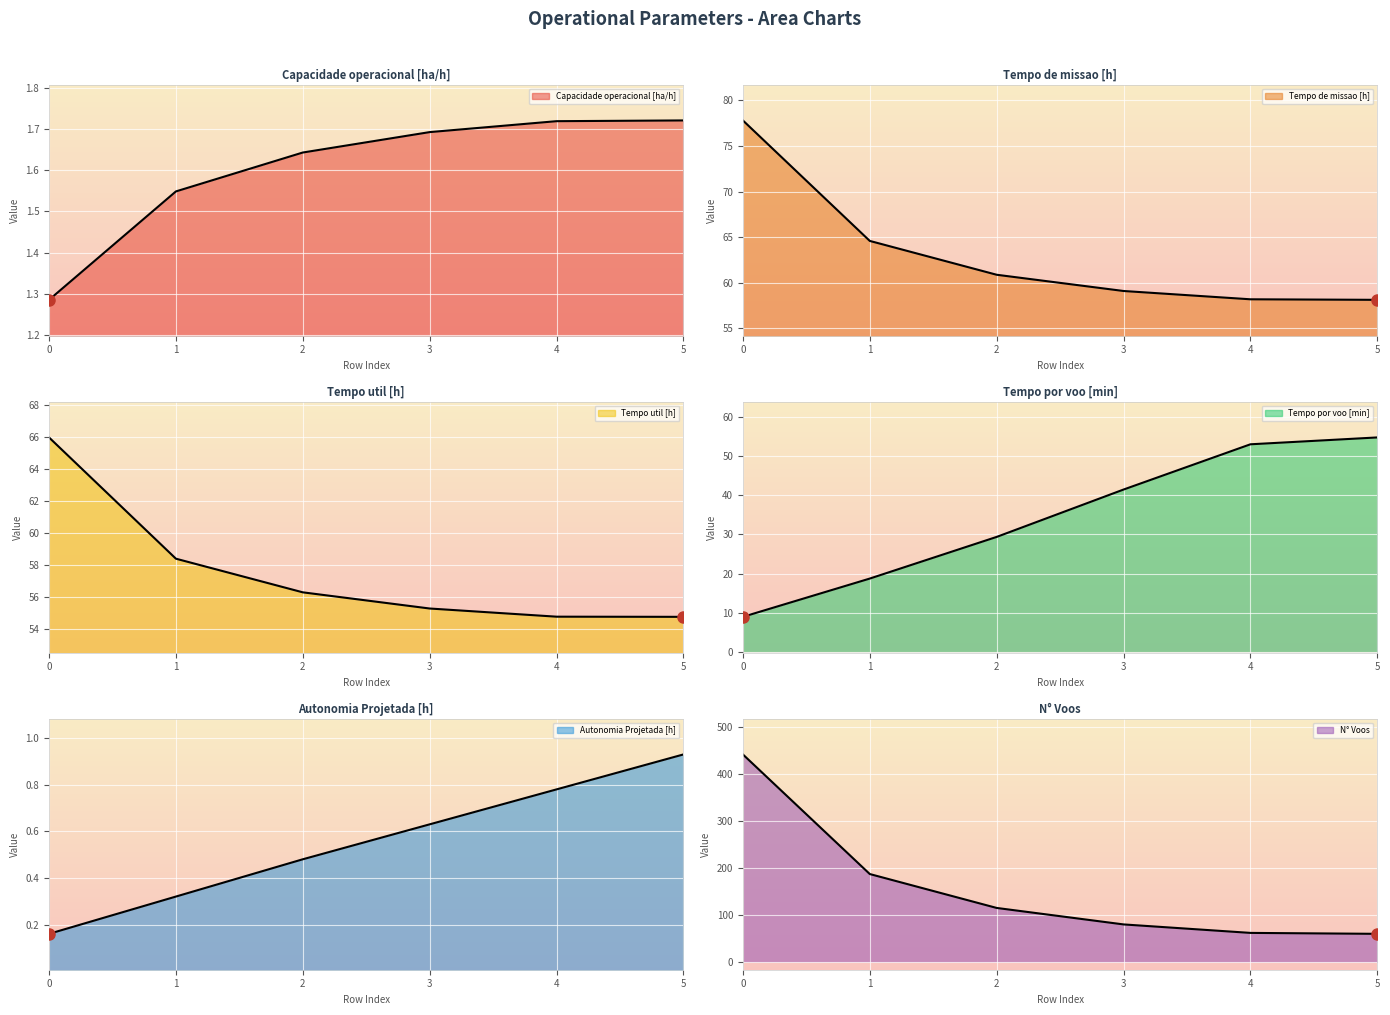

Reading right to left, list all the values displayed in this chart.

Capacidade operacional [ha/h] line: 1.7	1.7	1.7	1.6	1.5	1.3
Tempo de missao [h] line: 58.1	58.2	59.1	60.9	64.6	77.8
Tempo util [h] line: 54.8	54.8	55.3	56.3	58.4	66.0
Tempo por voo [min] line: 54.8	53.0	41.5	29.4	18.7	9.0
Autonomia Projetada [h] line: 0.9	0.8	0.6	0.5	0.3	0.2
N° Voos line: 60.0	62.0	80.0	115.0	187.0	441.0